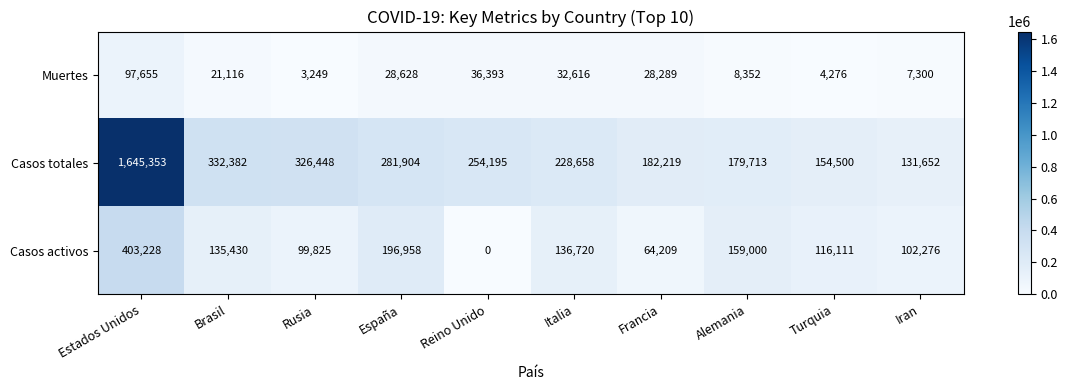

Count the number of categories in the chart.

10